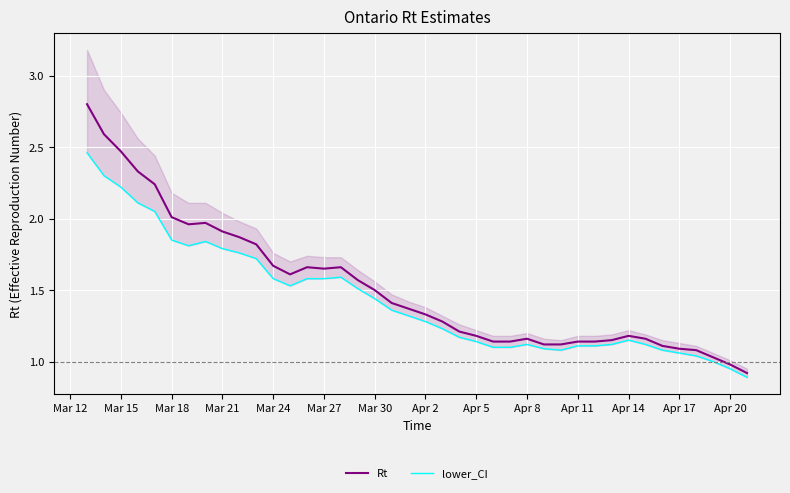

What is the lowest value of the Rt series?

0.9